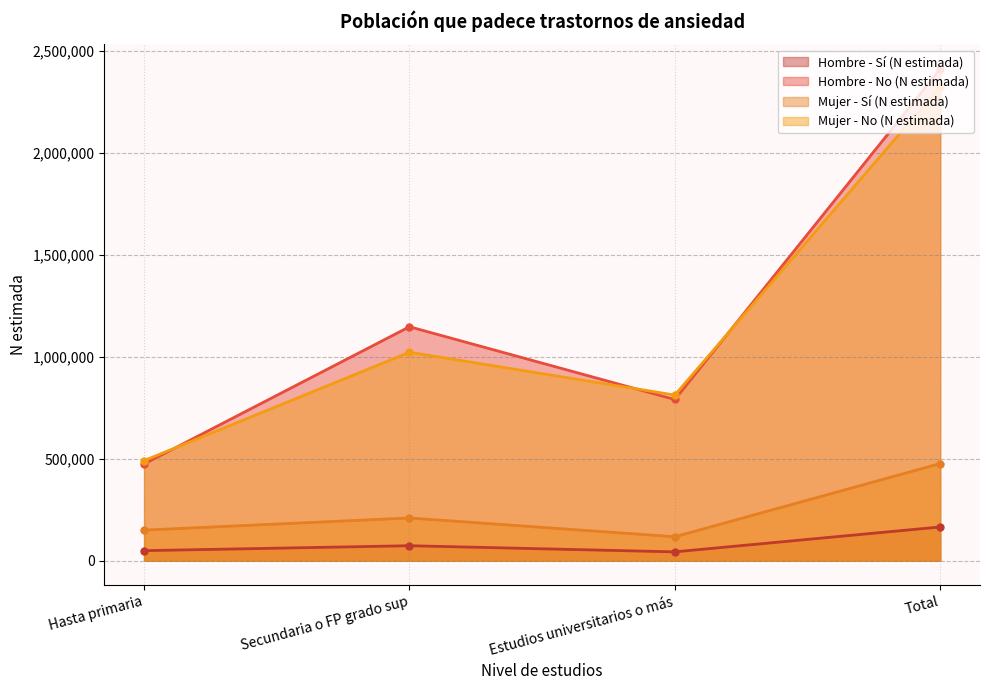

At which label does Mujer - Sí (N estimada) reach its minimum?

Estudios universitarios o más